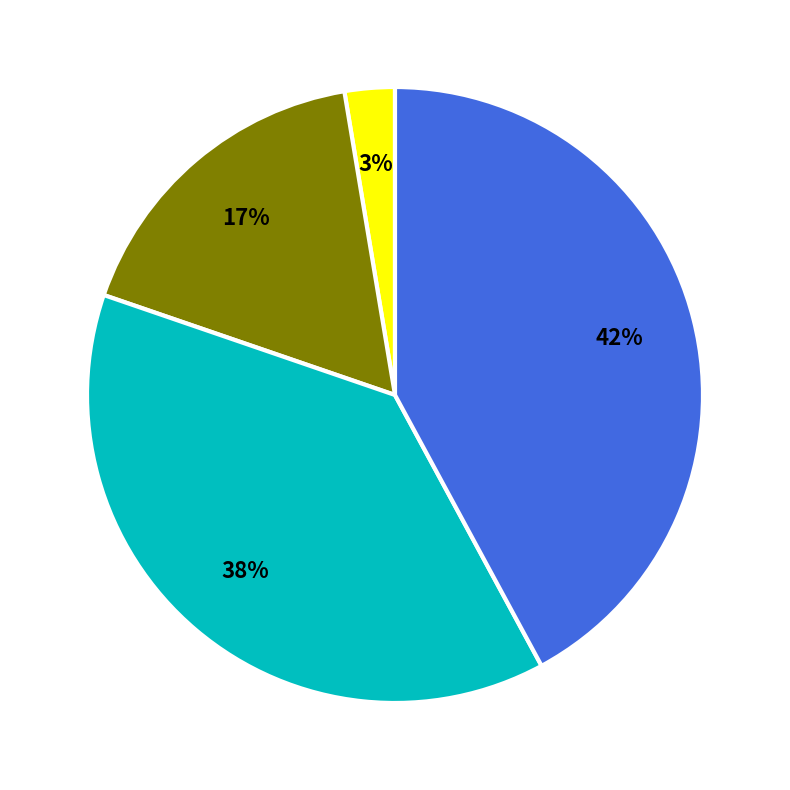

Does any single category account for the majority?

No